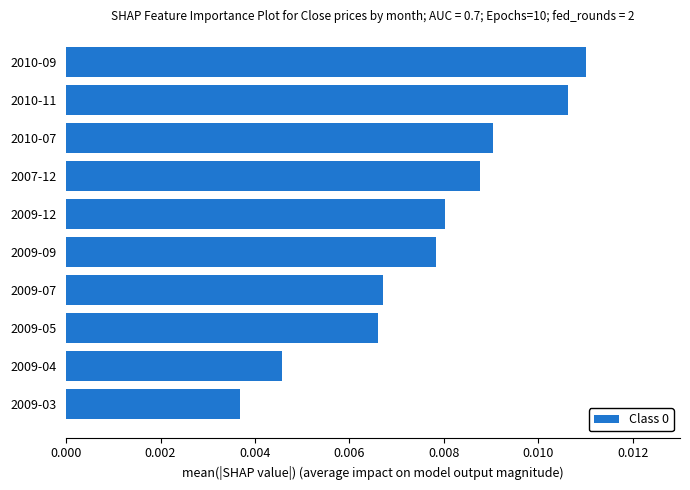

At which label is the value closest to 0?

2009-03